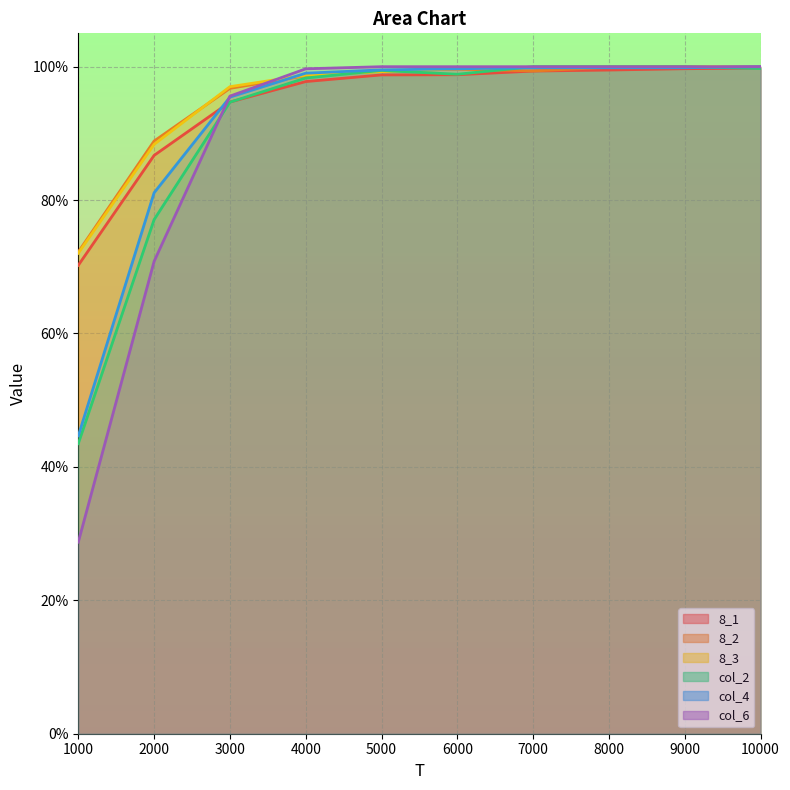

Rank the series by their maximum value, from highest to lowest.

8_3, col_2, col_4, col_6, 8_2, 8_1